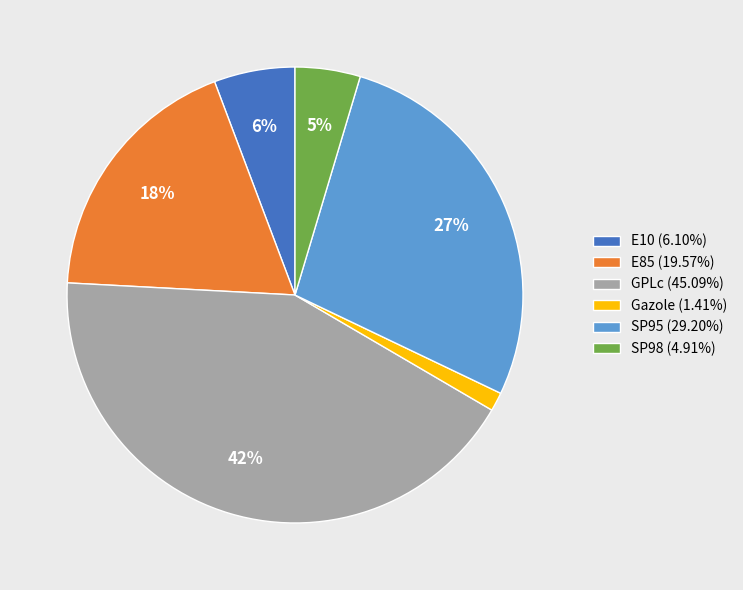

Do SP98 (4.91%) and SP95 (29.20%) together represent more than half of the pie?

No